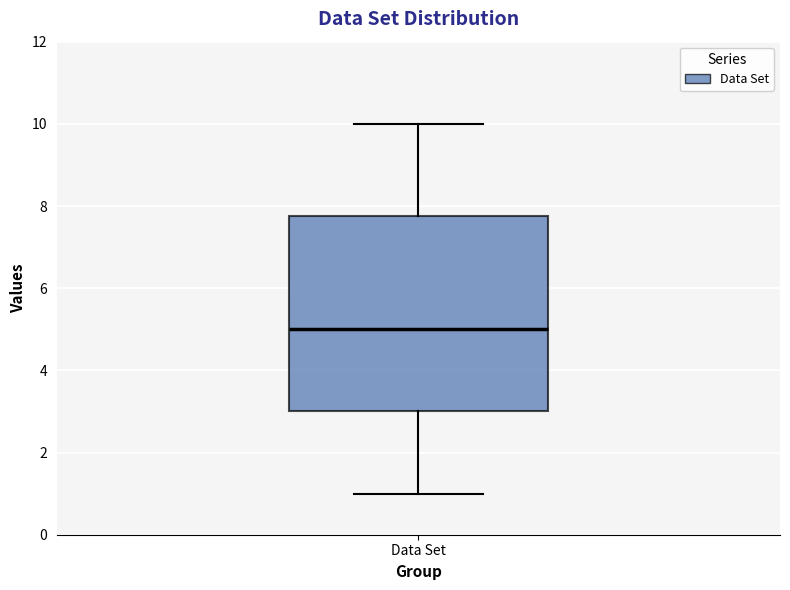

Where does the lower whisker of the box for Data Set end on the y-axis? The values are not printed on the chart, so give them approximately, as read against the axis.

1.0